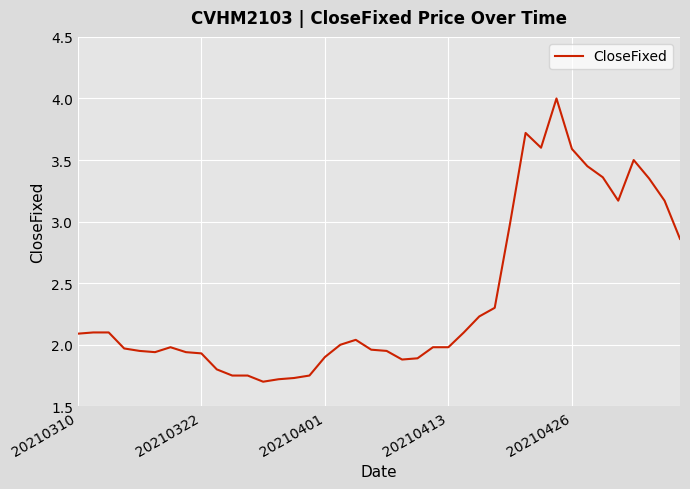

What is the greatest value displayed?

4.0